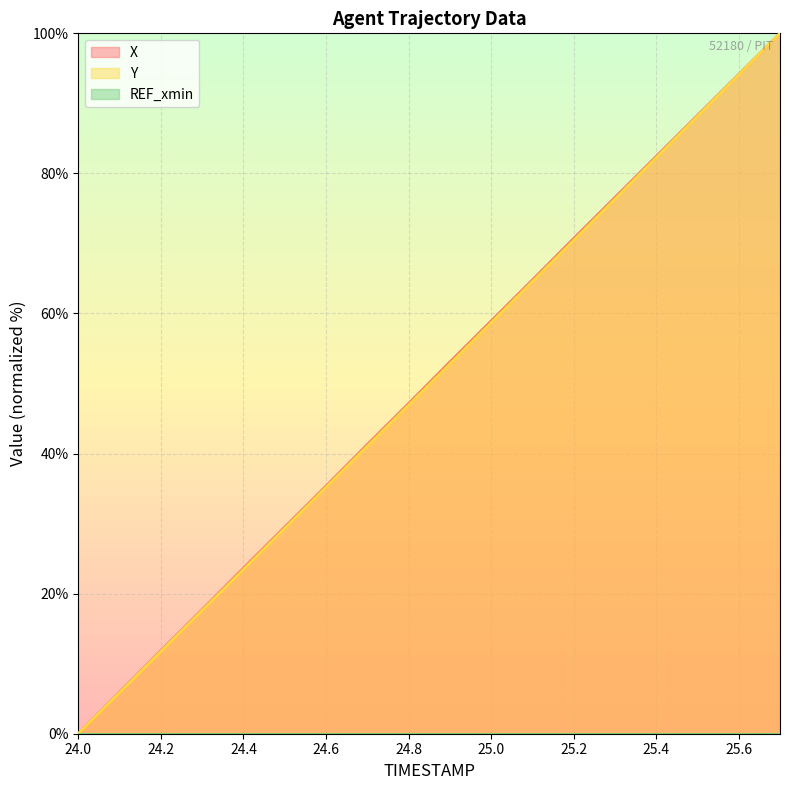

Between 24.6 and 24.8, which series saw the biggest shift?

X